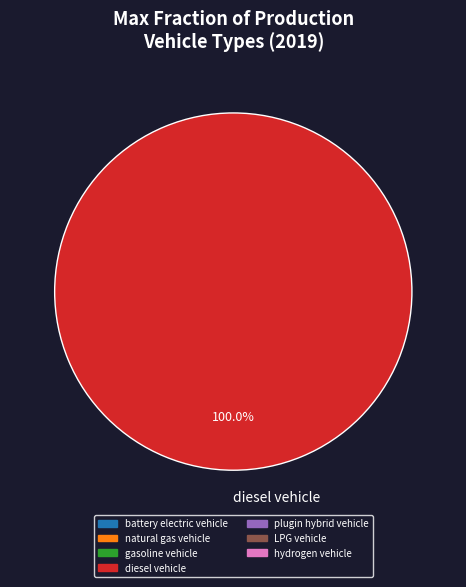

To the nearest percent, what percentage of the pie is diesel vehicle?

100%